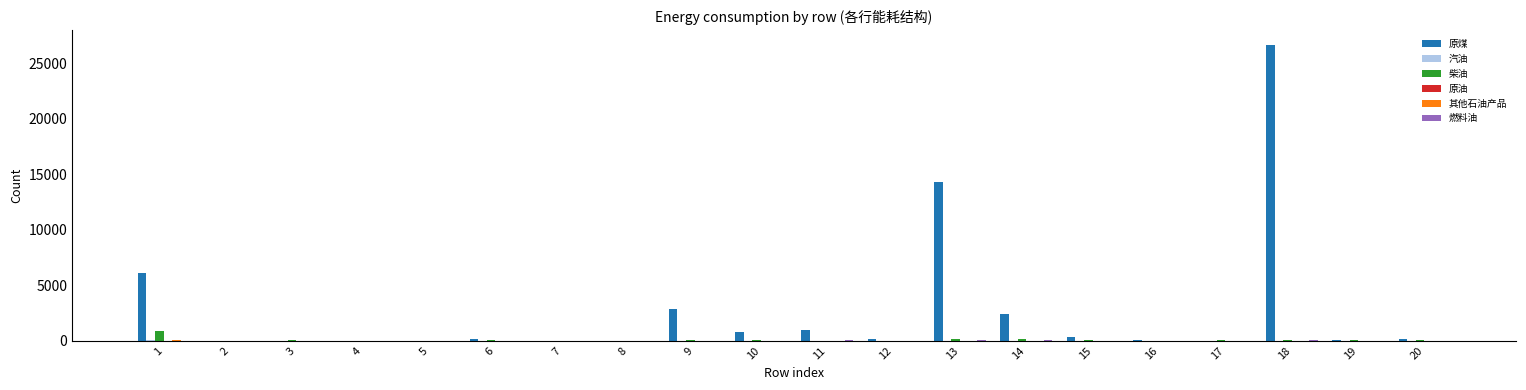

At which category is the sum across all series the highest?

18